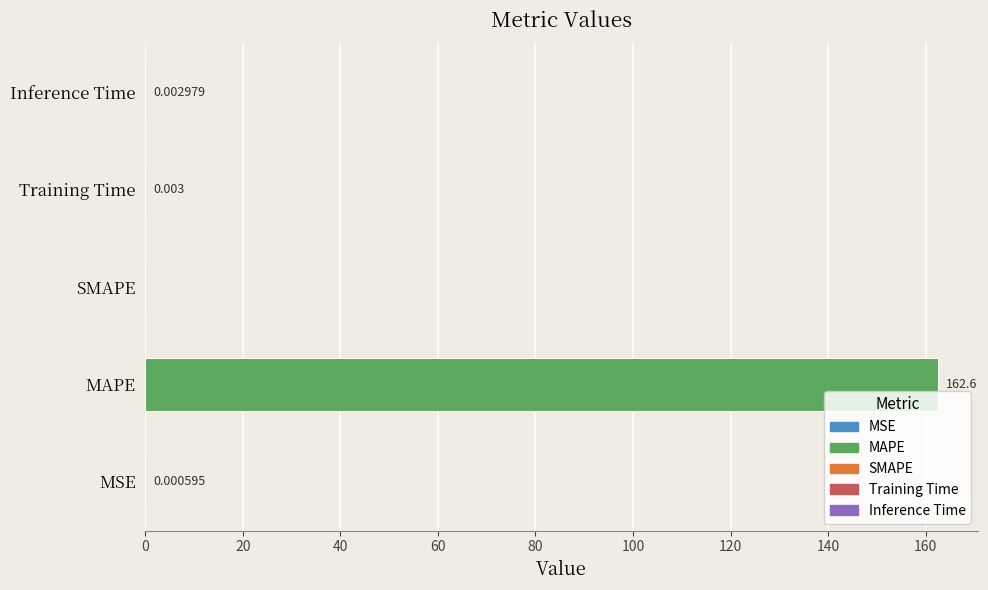

Between SMAPE and MAPE, which is larger?

MAPE